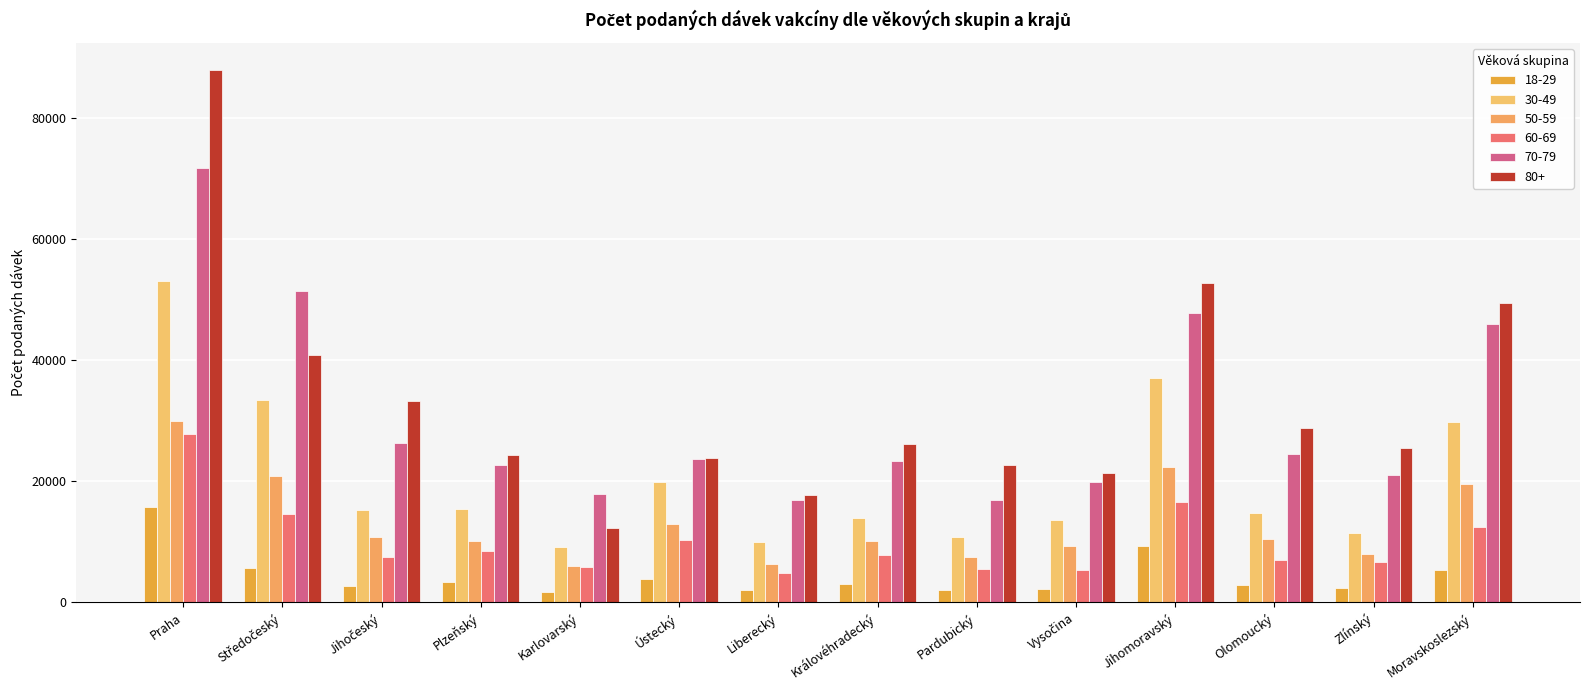

What is the label of the 10th bar from the left?

Vysočina